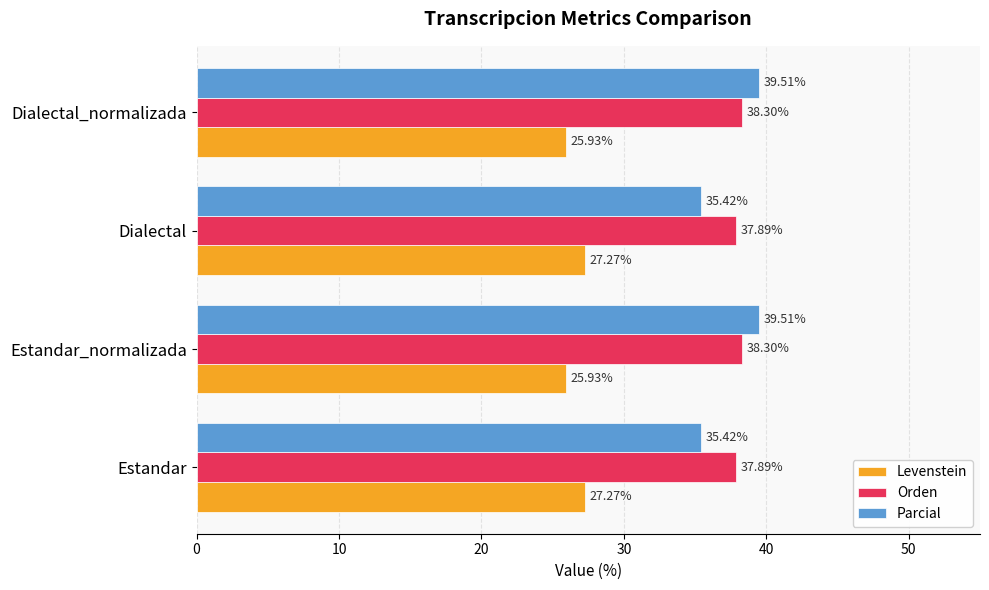

What is the difference between the maximum and minimum values in the Orden series?

0.4